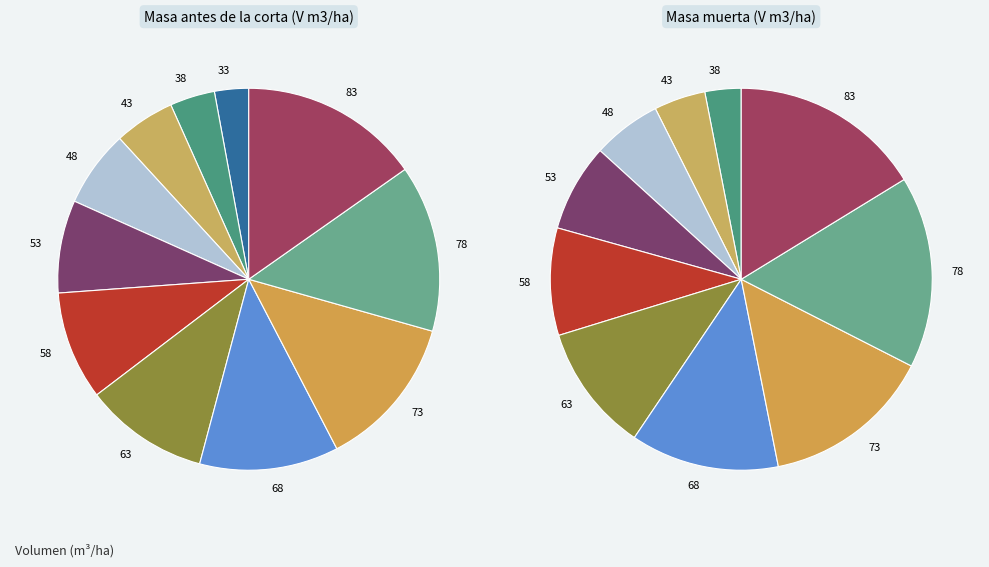

Does 58 account for over 50% of the chart?

No